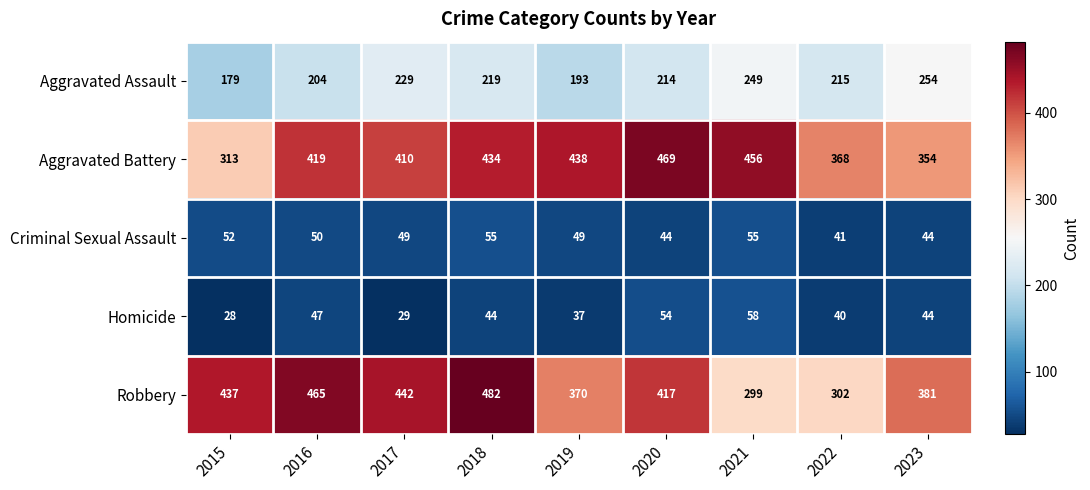

What is the average value of the Homicide series?

42